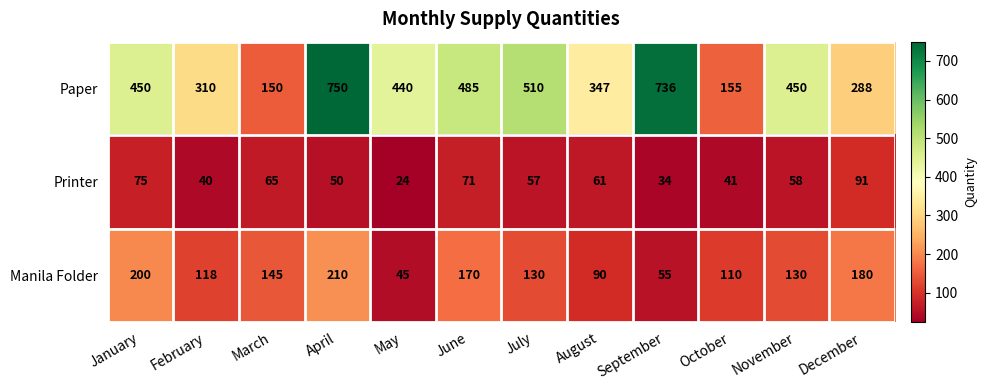

Where does the Printer series first go above 58?

January